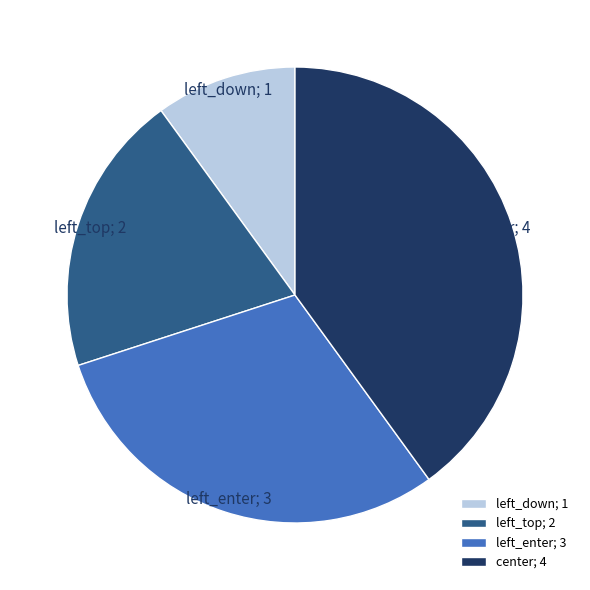

Combined, do left_top and left_down account for over 50%?

No